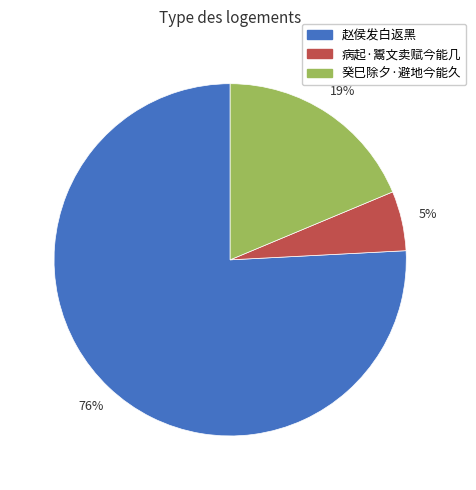

Does any single category account for the majority?

Yes